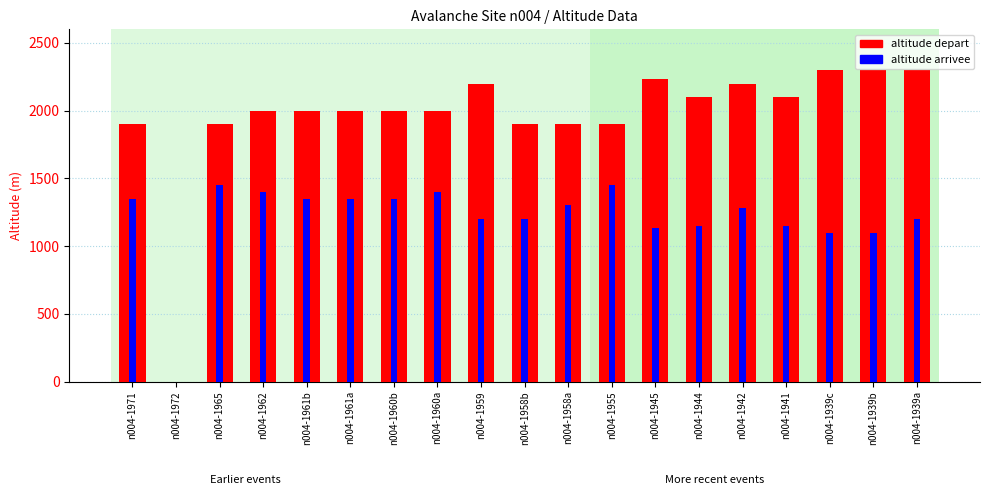

Count the number of data series in this chart.

2